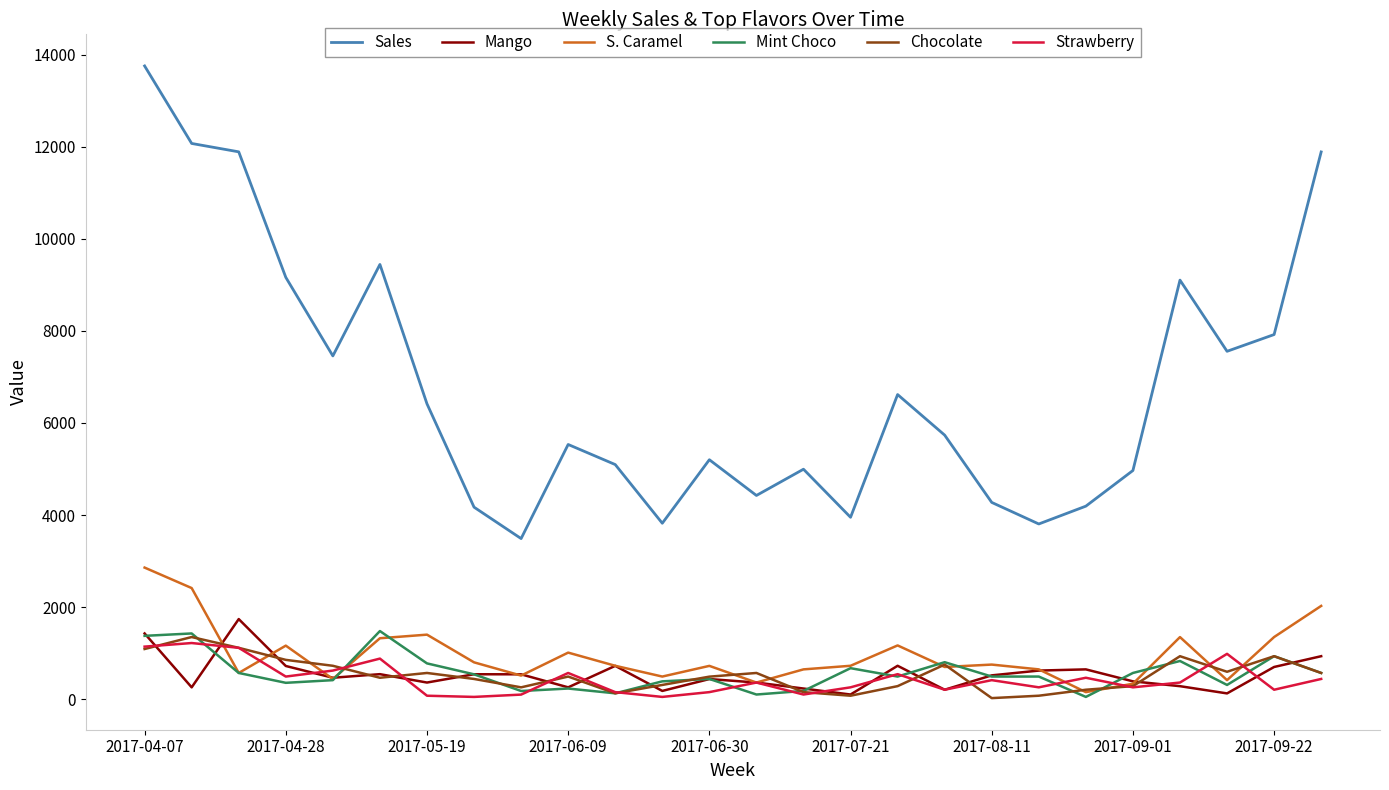

True or false: Mint Choco and Sales intersect in this chart.

False